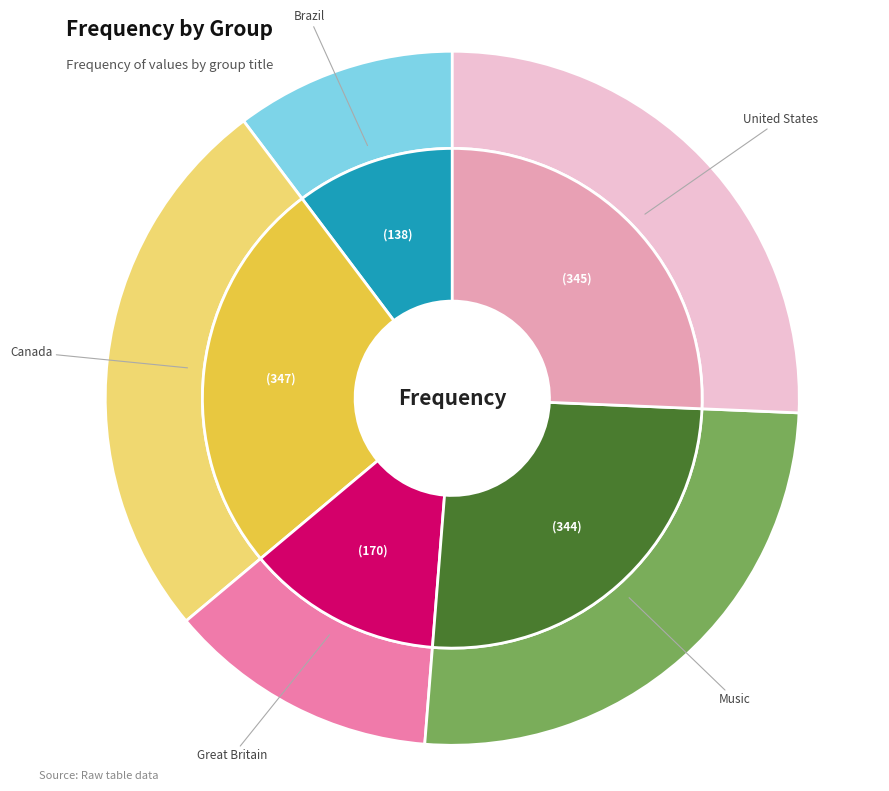

To the nearest percent, what is the combined percentage of Canada and Brazil?

36%